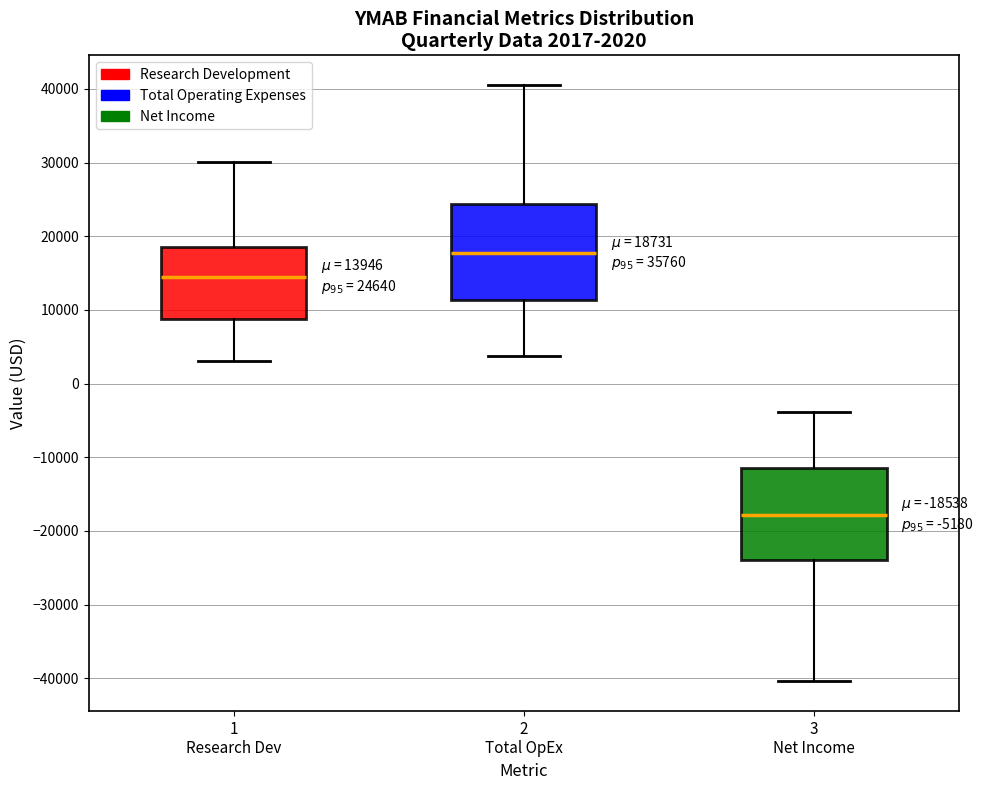

Which box has the highest median line?

2 Total OpEx